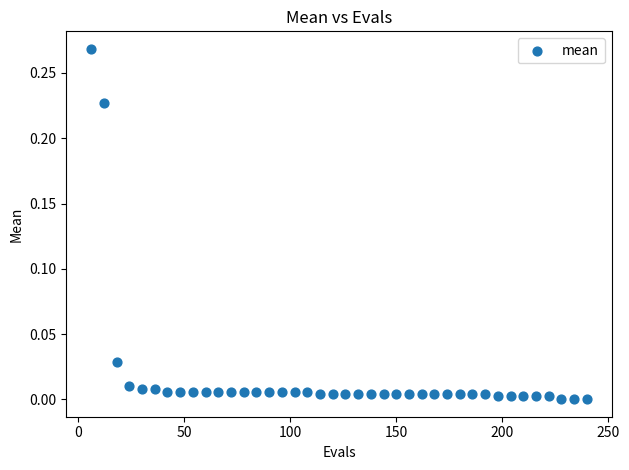

What is the range of X values (max minus min)?

234.0